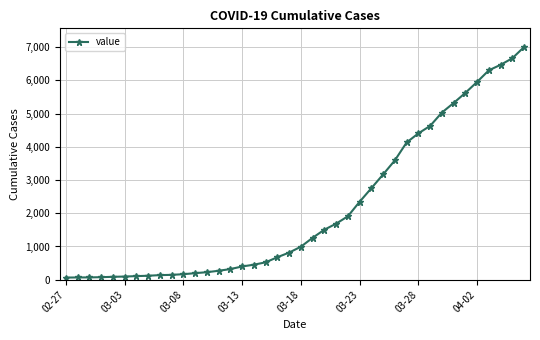

How many data points does each series have?

40